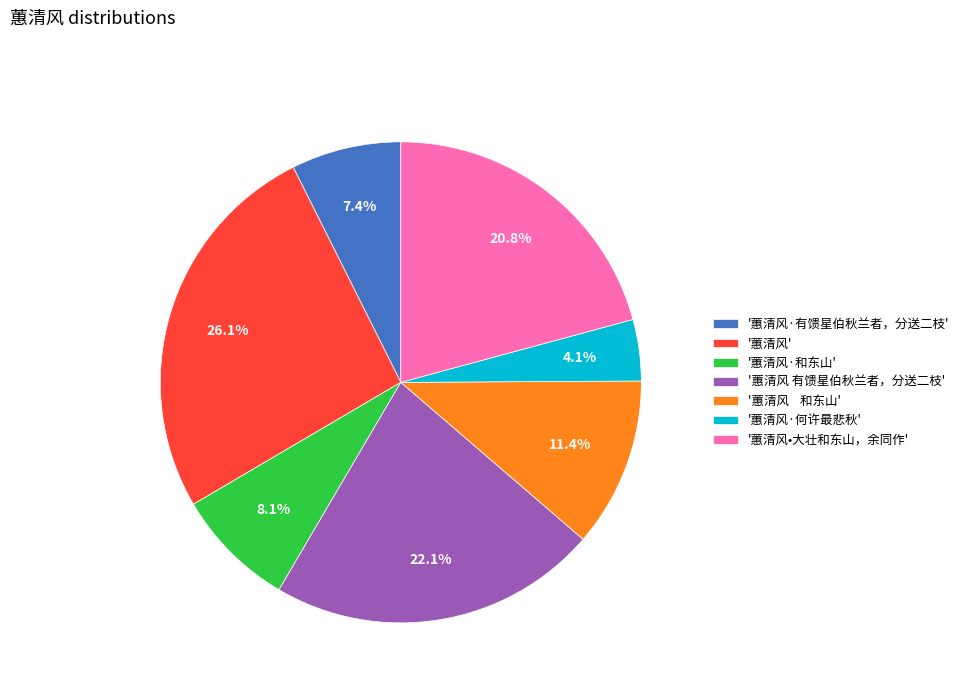

Combined, do '蕙清风·有馈星伯秋兰者，分送二枝' and '蕙清风·和东山' account for over 50%?

No